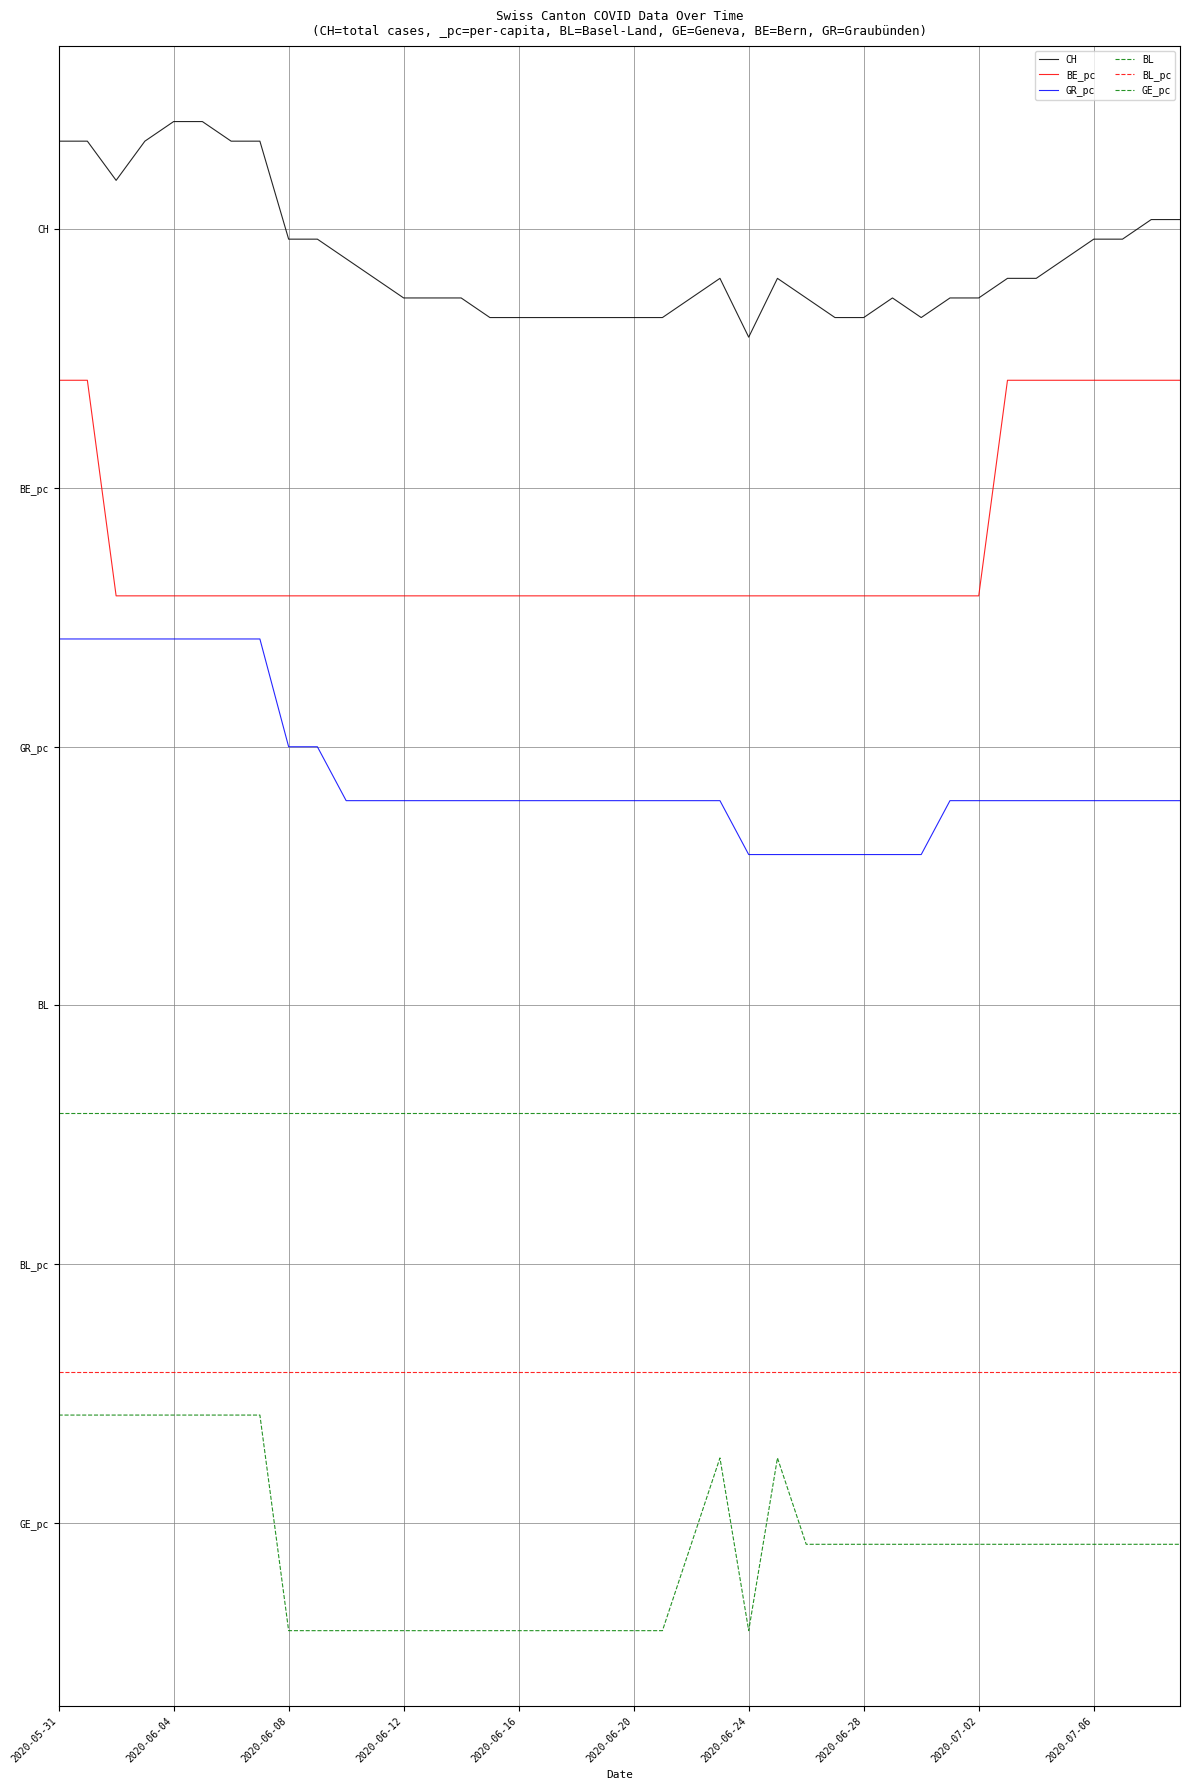

Is this an area chart (filled region under the line)?

No